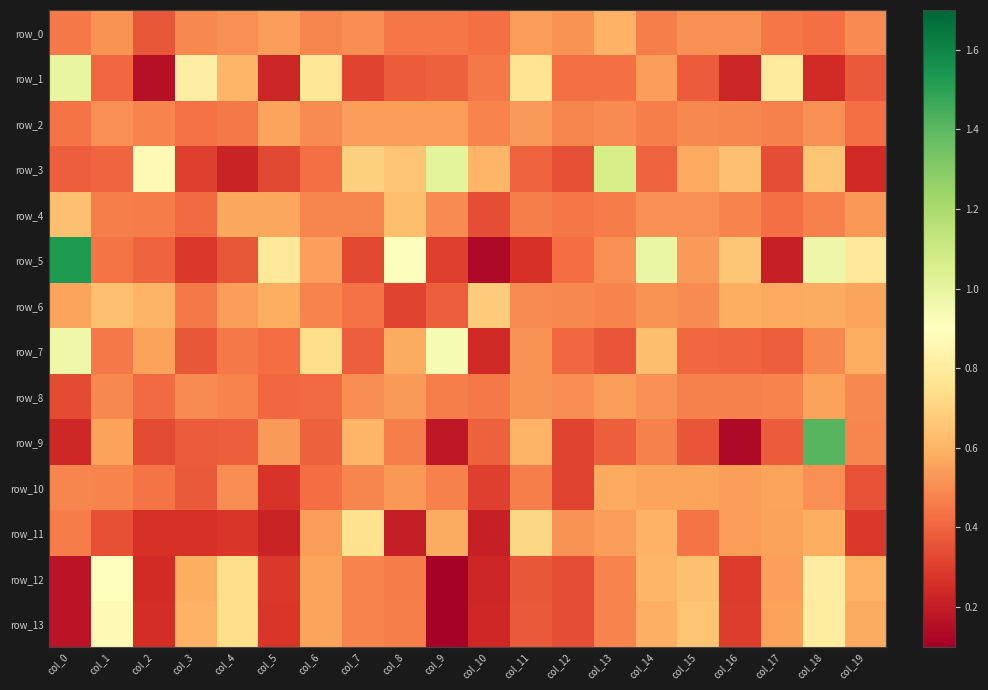

What is the sum of all row_4 values?

9.8